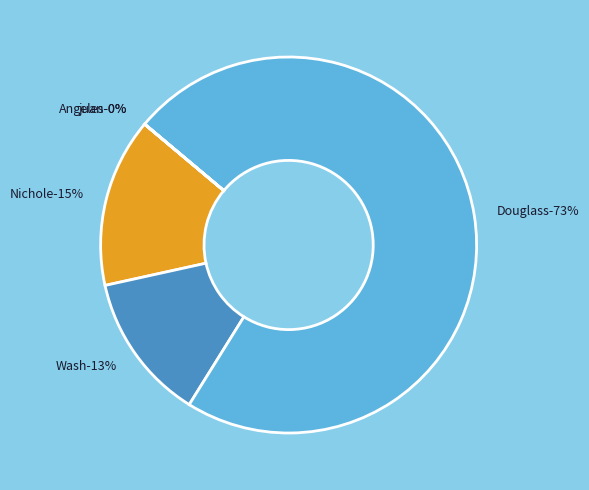

Is it true that Nichole is 21% of the pie?

False